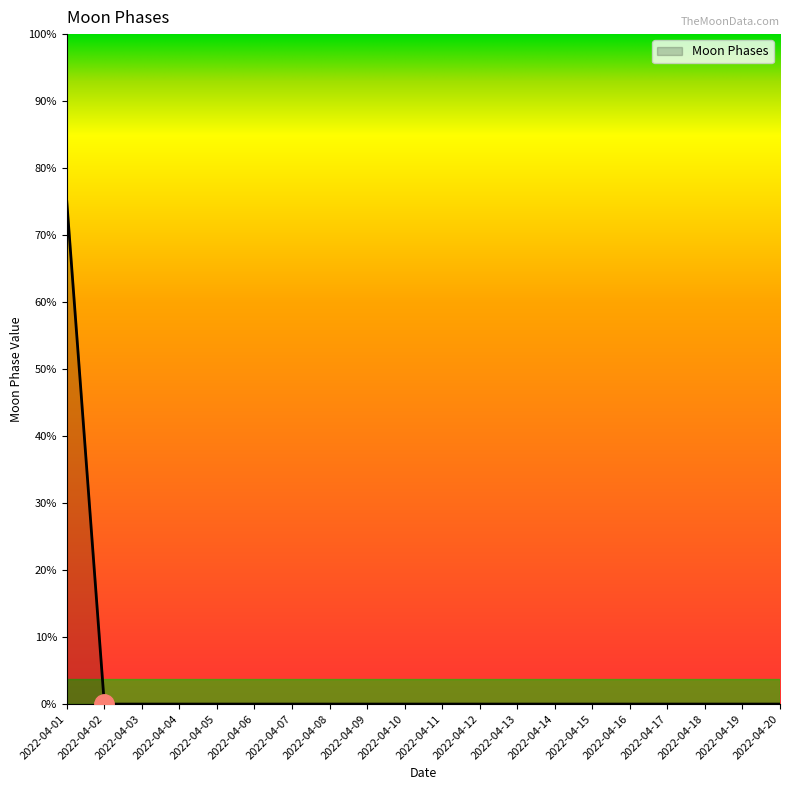

Is this an area chart (filled region under the line)?

Yes